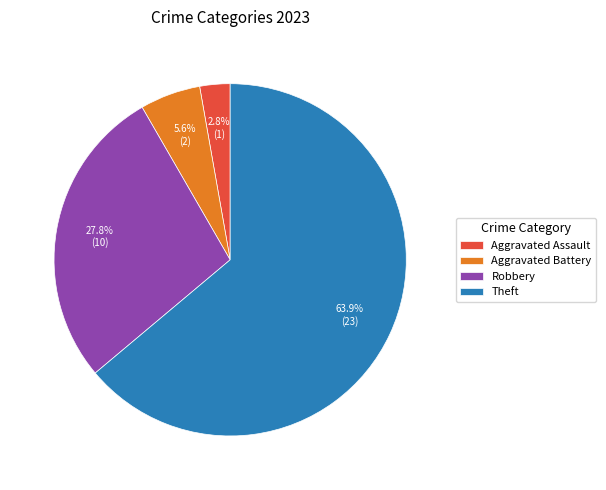

To the nearest percent, what is the average slice percentage?

25%